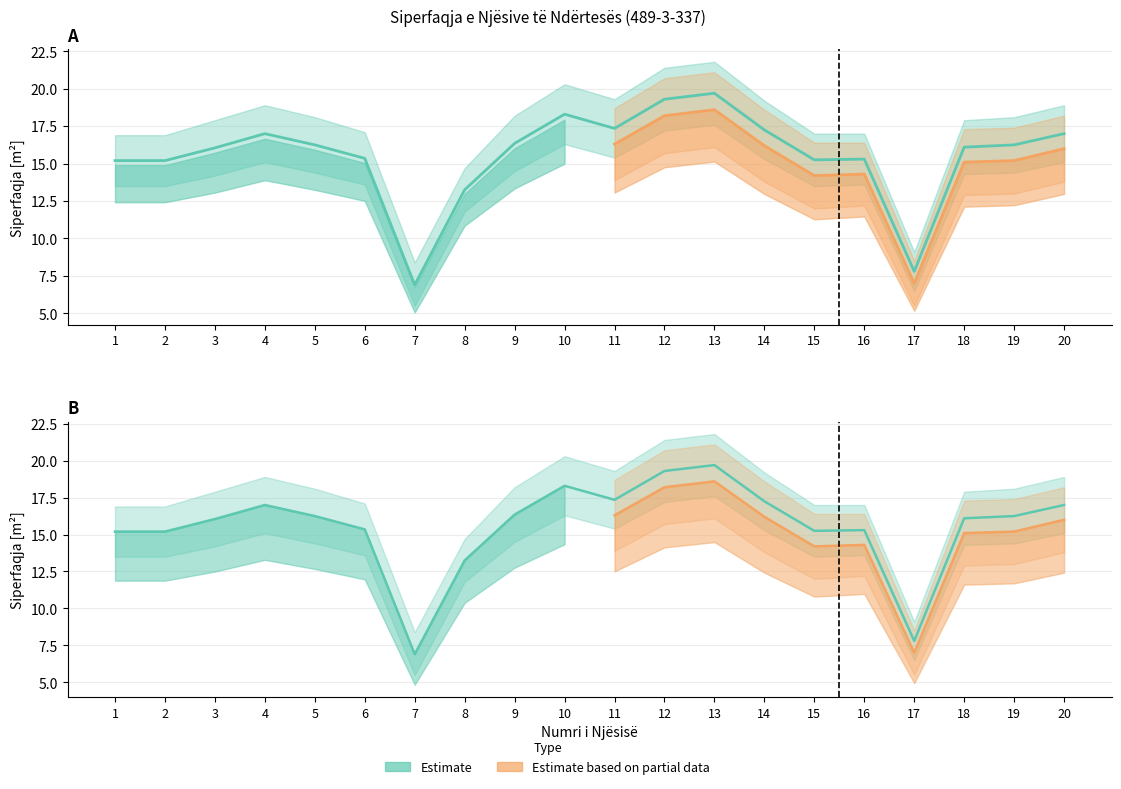

Read the Lower_bound value at 15.

15.2